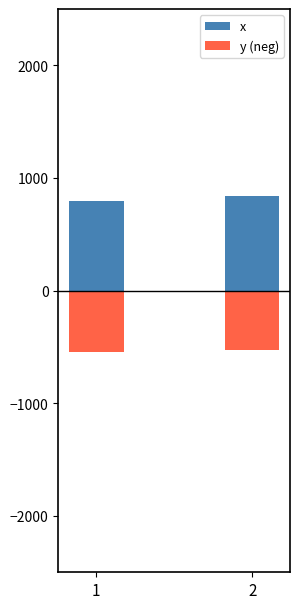

Rank the series by their average value, from highest to lowest.

x, y (neg)